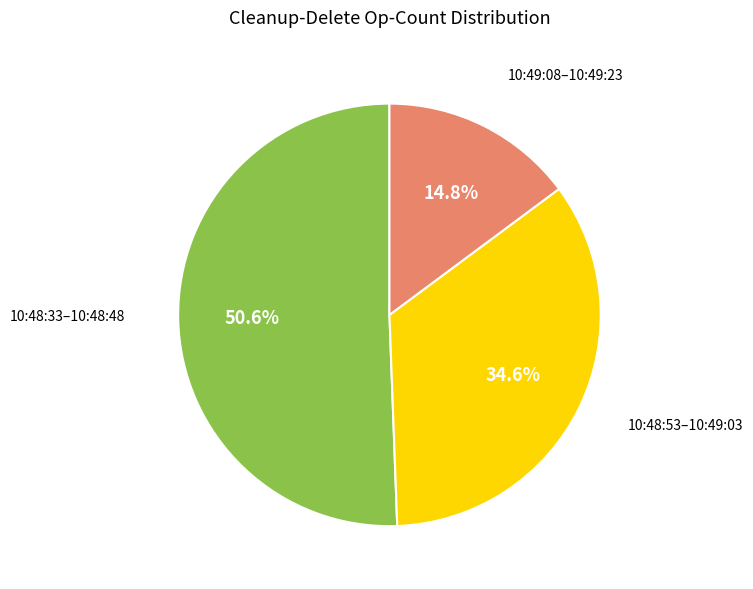

To the nearest percent, what is the average slice percentage?

33%